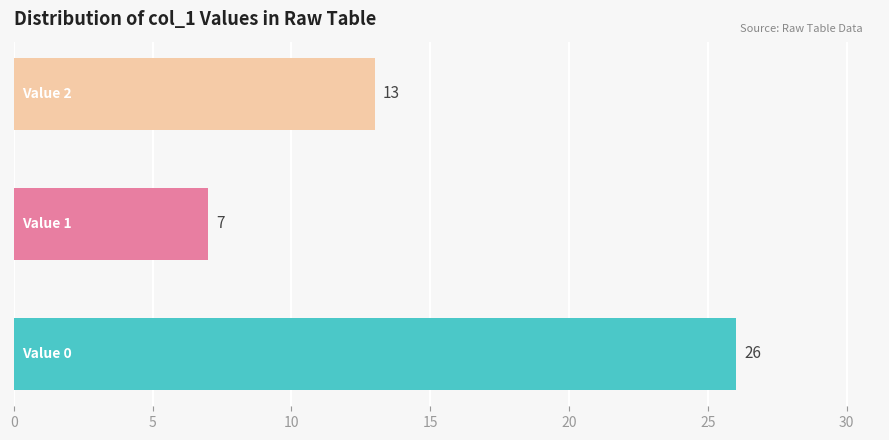

What is the minimum value shown in the chart?

7